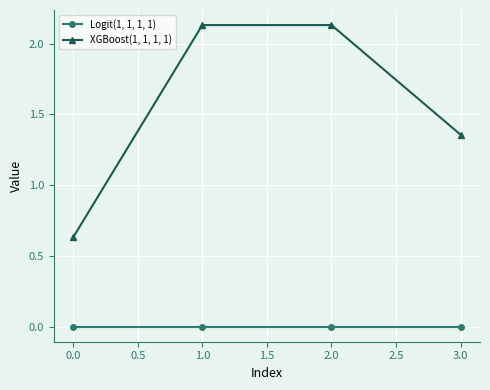

What are all the series names shown in the legend?

Logit(1, 1, 1, 1), XGBoost(1, 1, 1, 1)